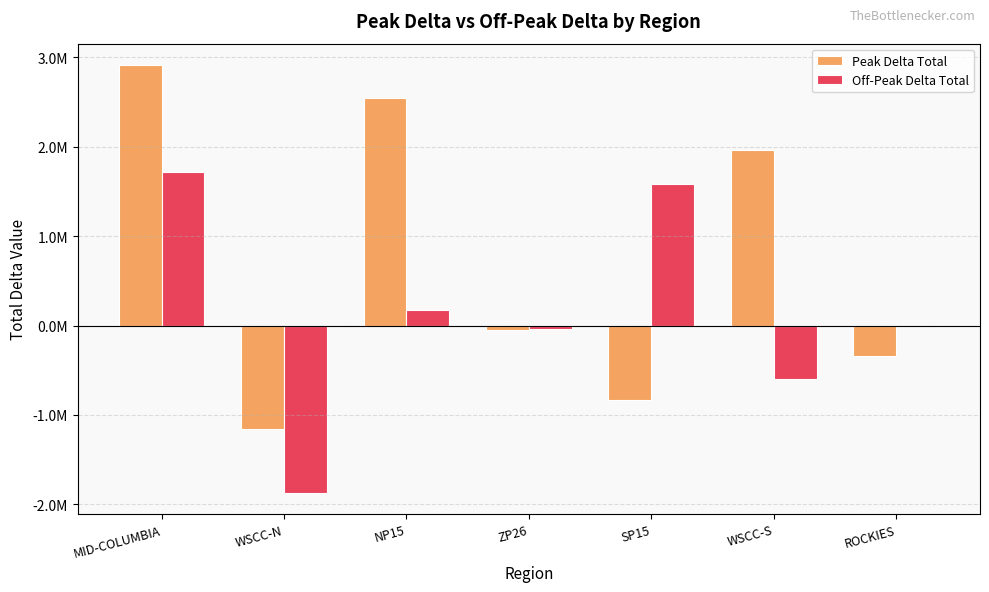

What is the approximate value of Off-Peak Delta Total at MID-COLUMBIA?

1712976.8